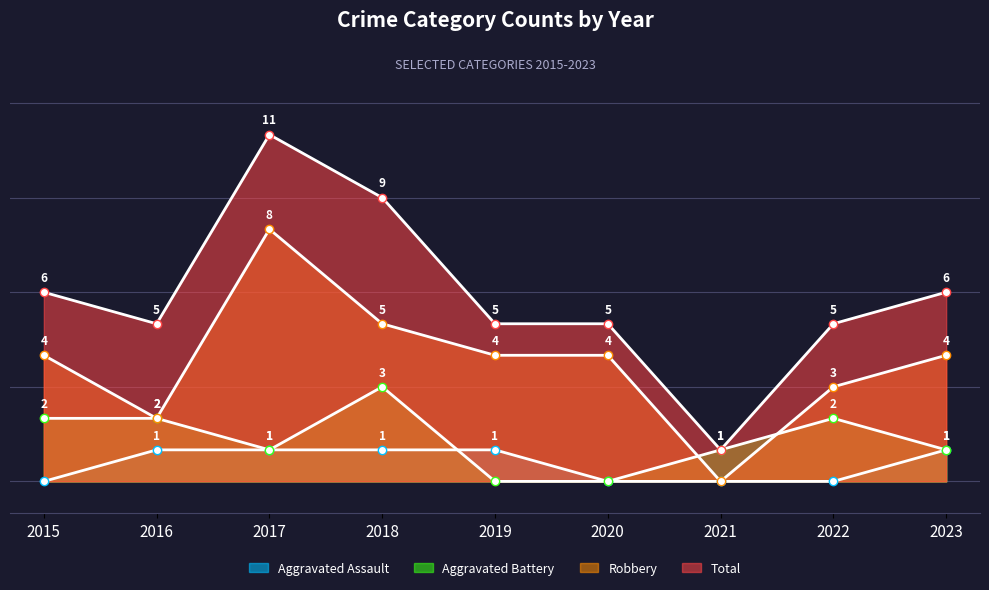

How many lines are shown in the chart?

4